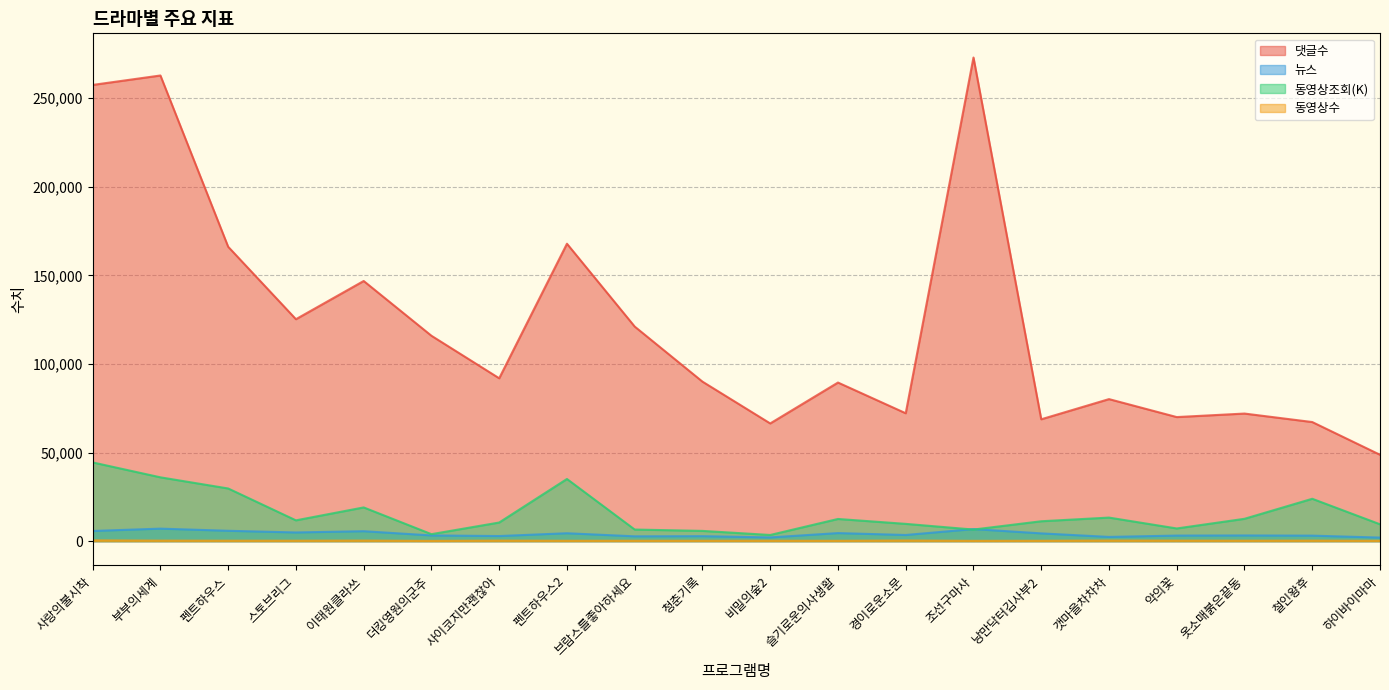

At which label does 동영상조회(K) reach its peak?

사랑의불시착